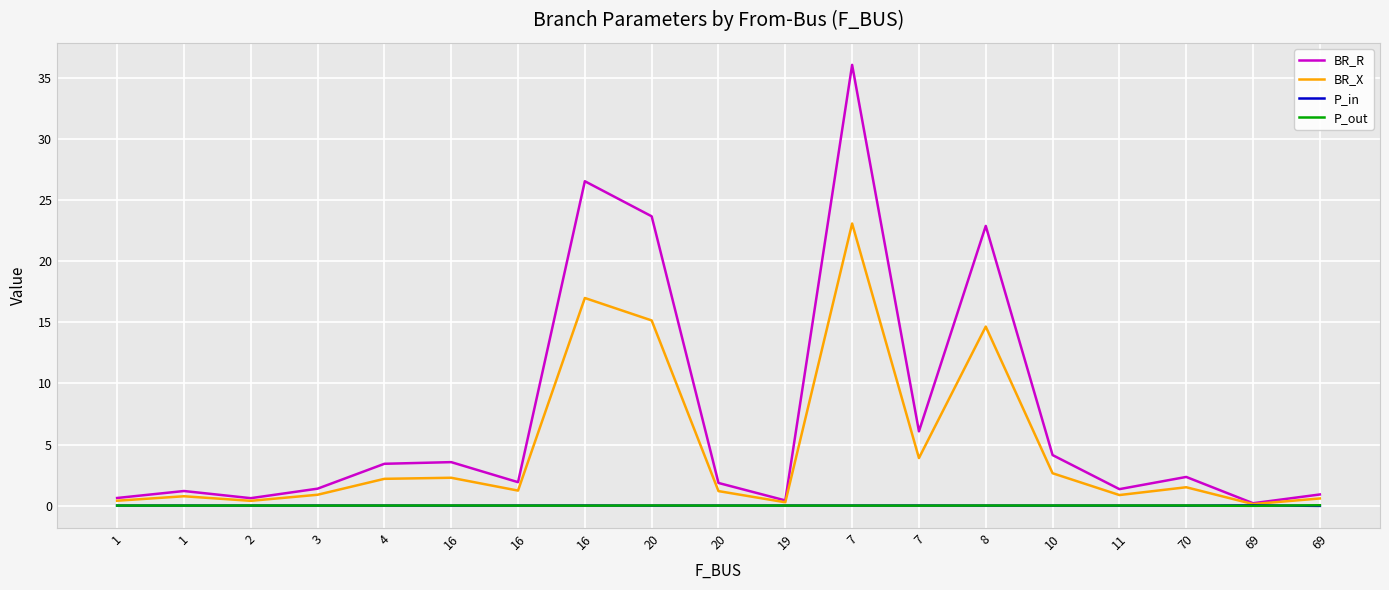

What is the label of the 8th point from the left?

16